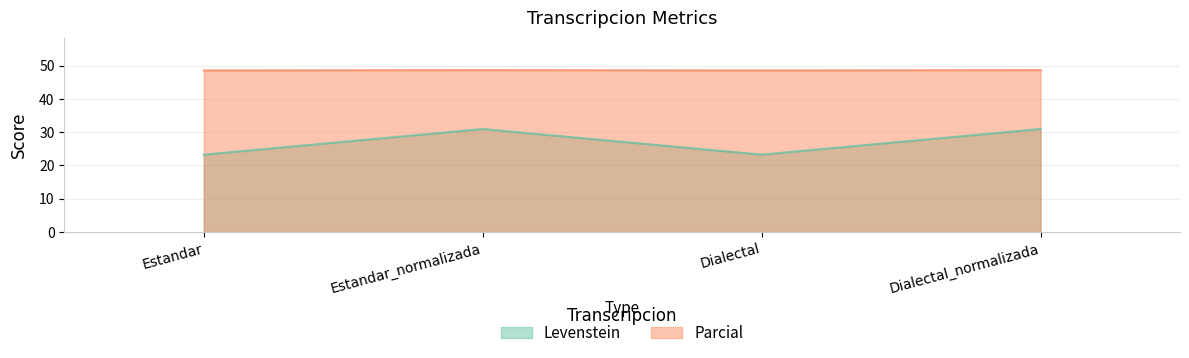

What is the smallest value displayed?

23.3